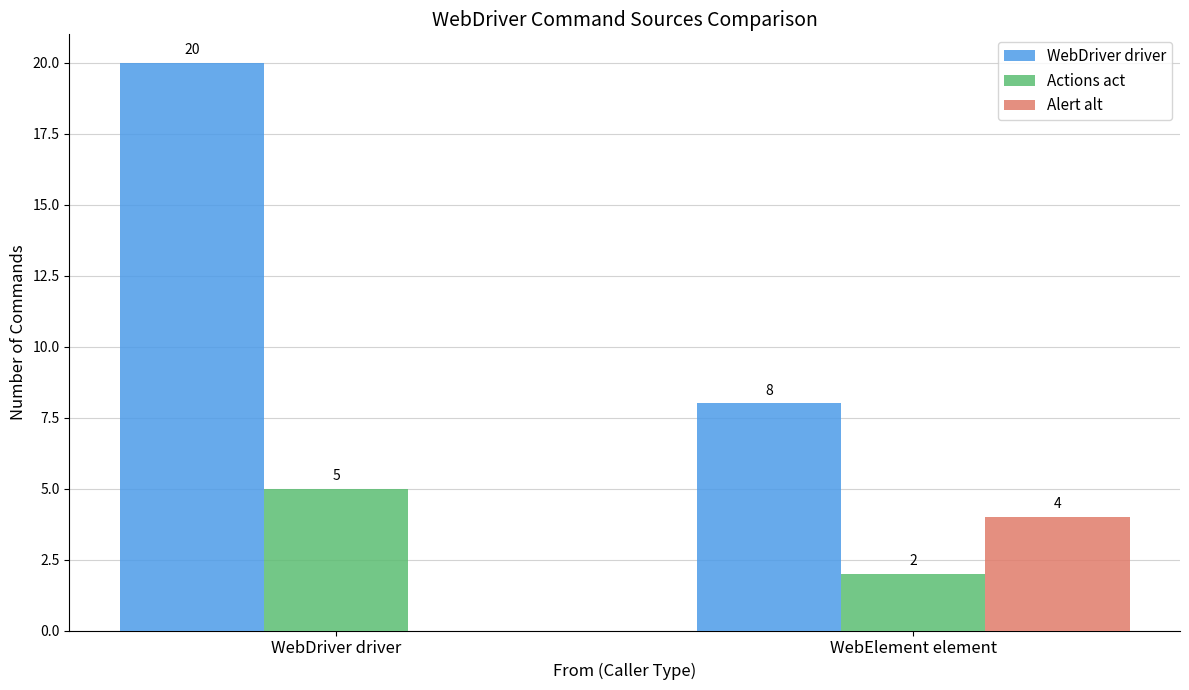

How many categories are shown in the chart?

2